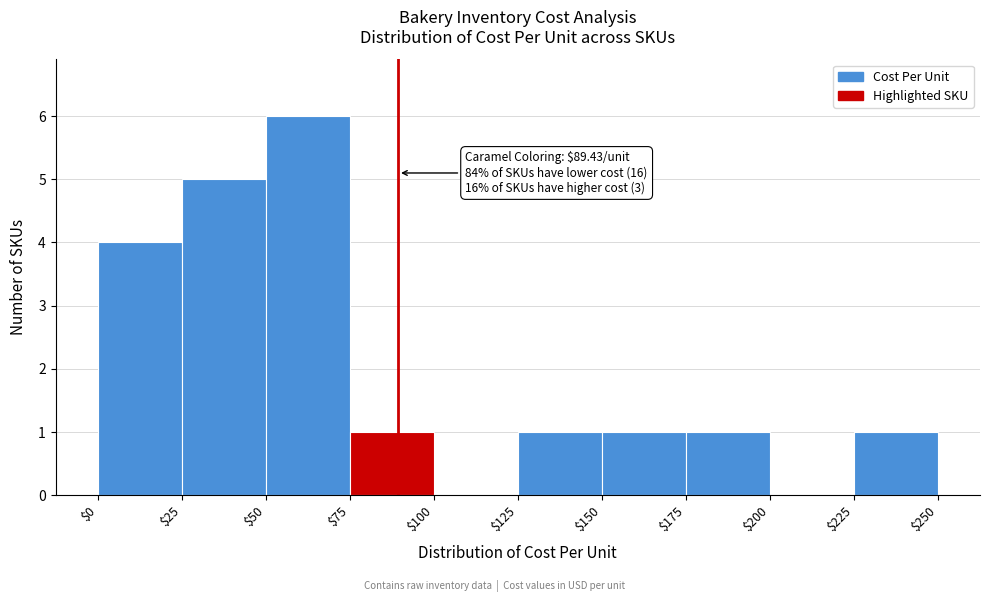

Which range on the x-axis has the tallest bar?

$50 to $75